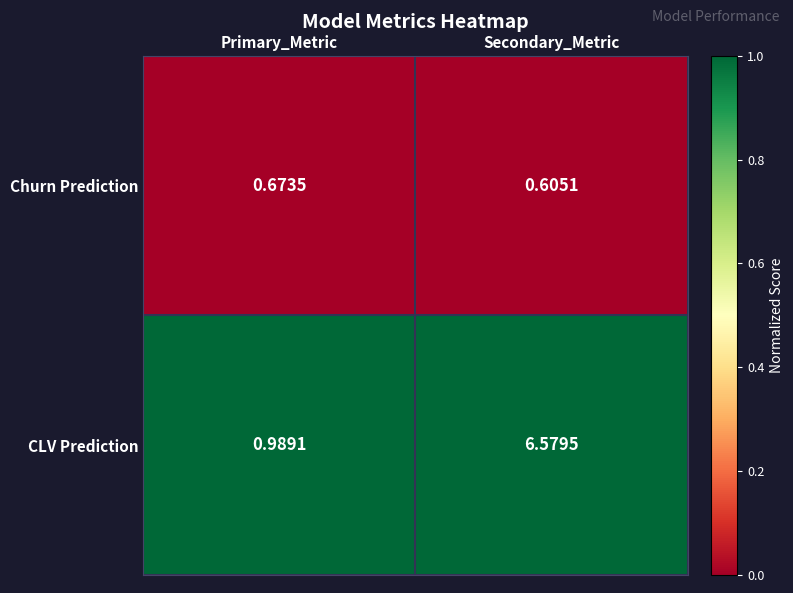

Which series has the largest total across all categories?

CLV Prediction